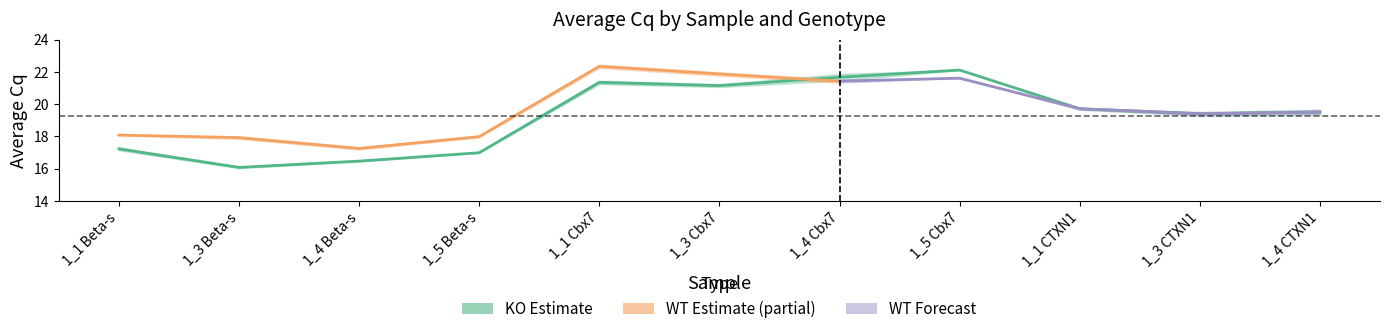

Is this an area chart (filled region under the line)?

No